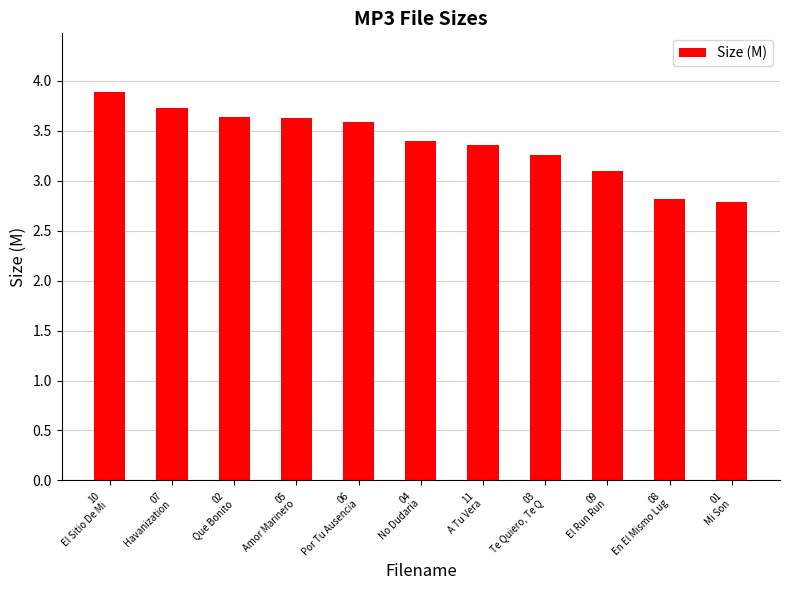

What is the minimum value shown in the chart?

2.8